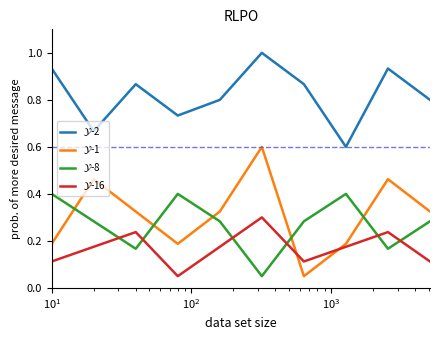

How many lines are shown in the chart?

4